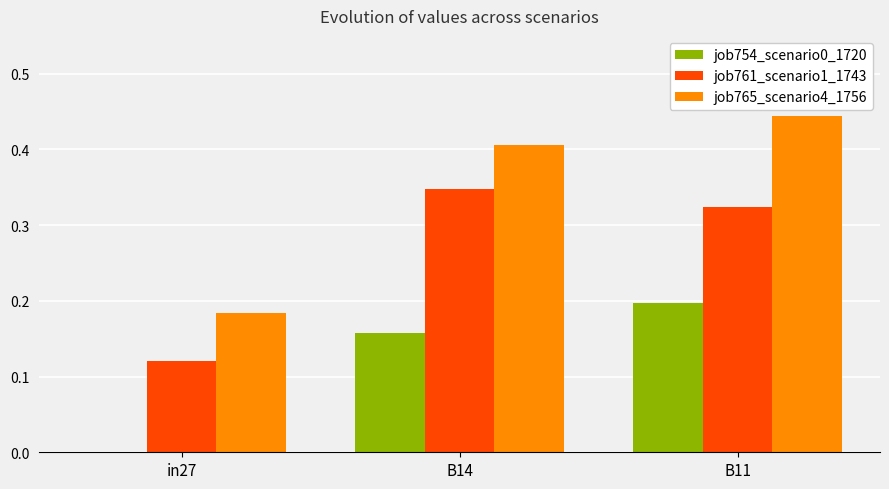

What is the total value across all series at B14?

0.9